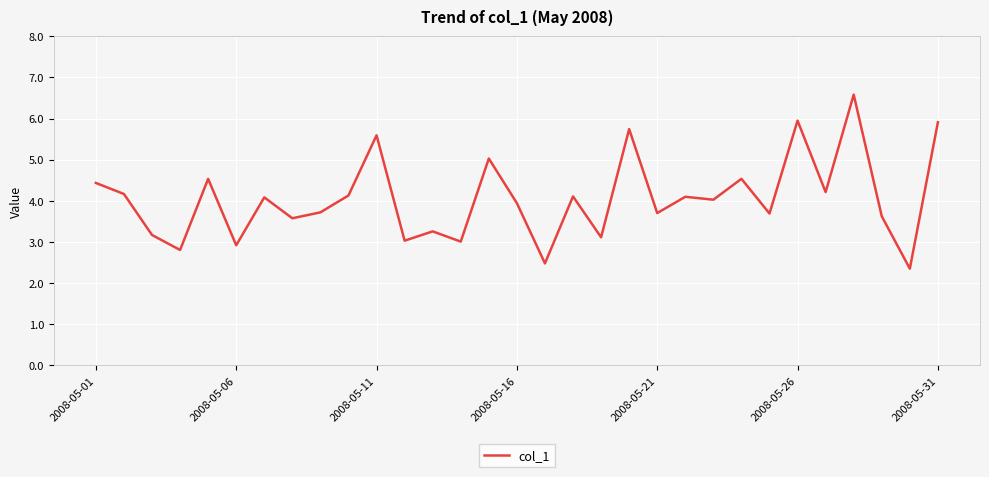

What is the greatest value displayed?

6.6